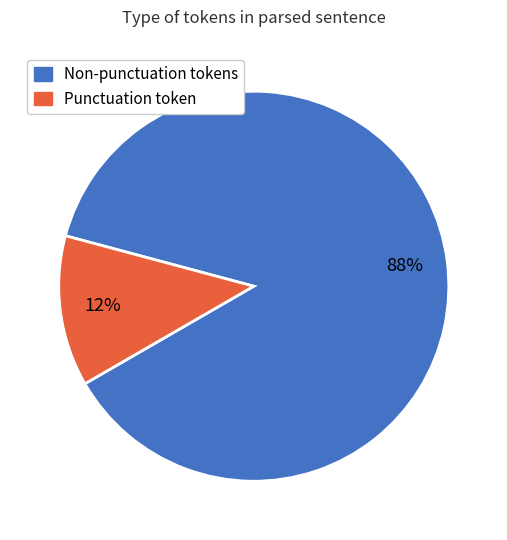

To the nearest percent, what is the average slice percentage?

50%